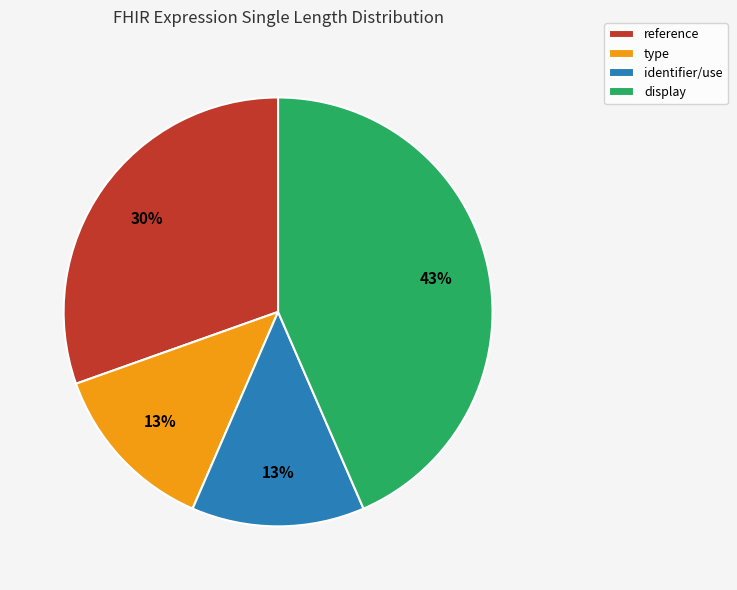

How many segments does this pie chart have?

4